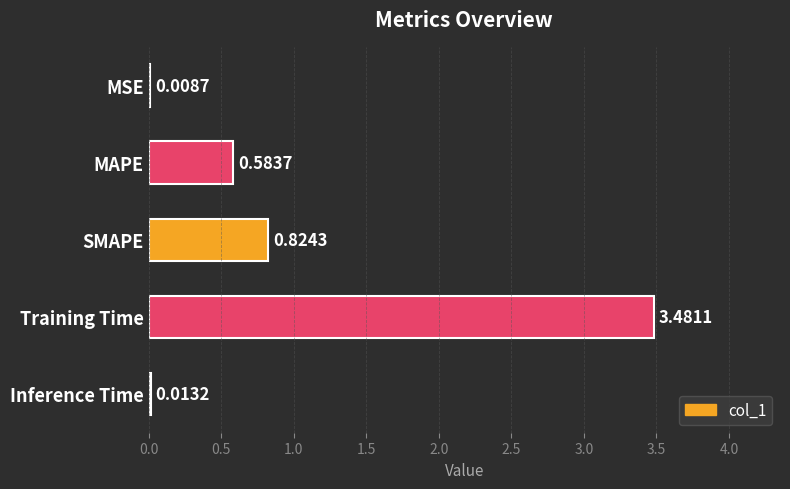

Which category has the highest value across all series?

Training Time